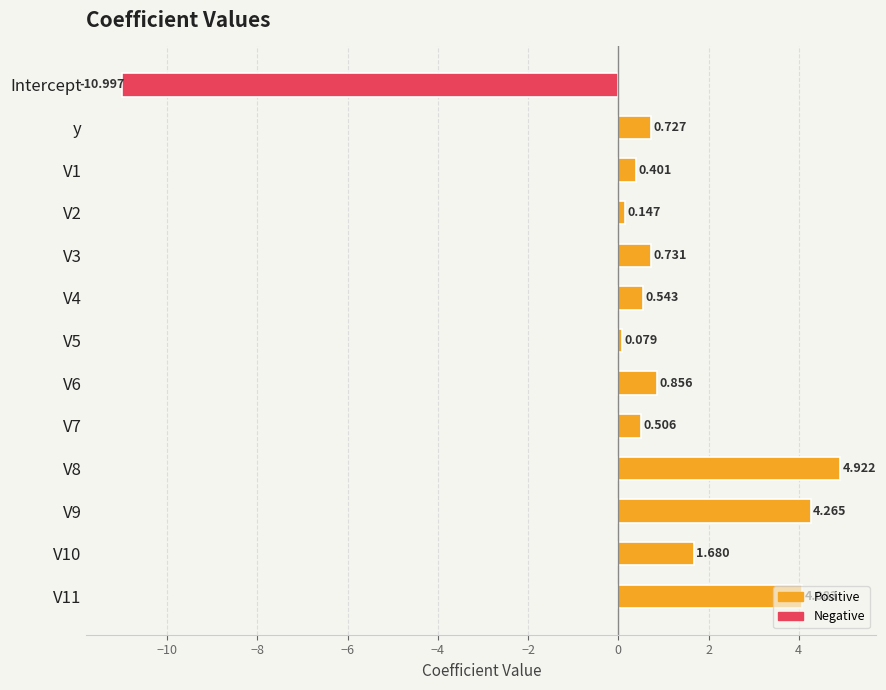

Which label corresponds to the smallest value in the chart?

Intercept